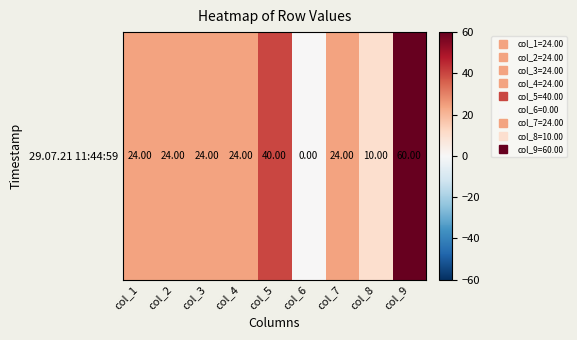

Rank the categories by value from highest to lowest.

col_9, col_5, col_1, col_2, col_3, col_4, col_7, col_8, col_6